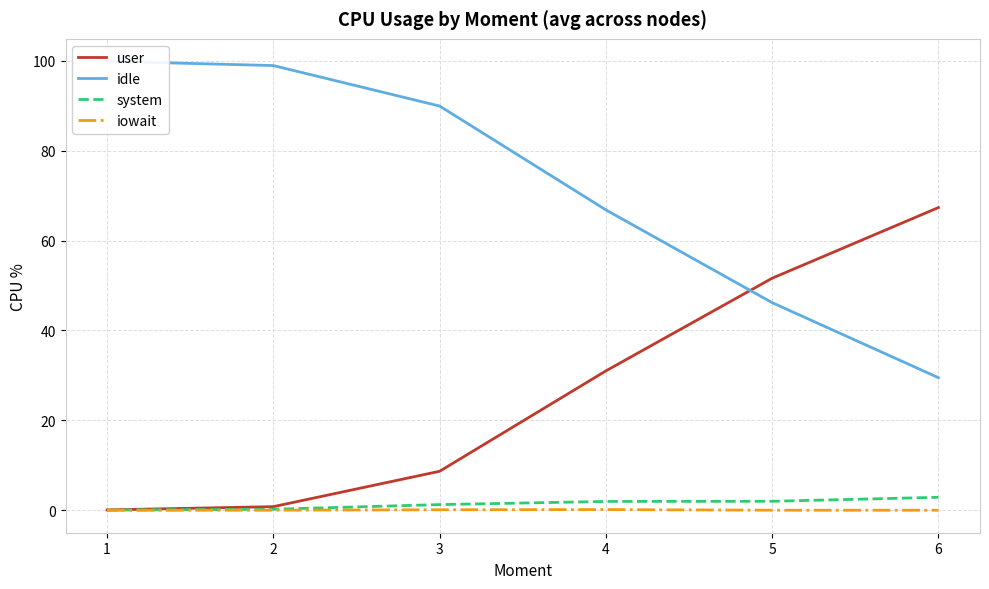

The system series shows 0.8 at 6. True or false?

False